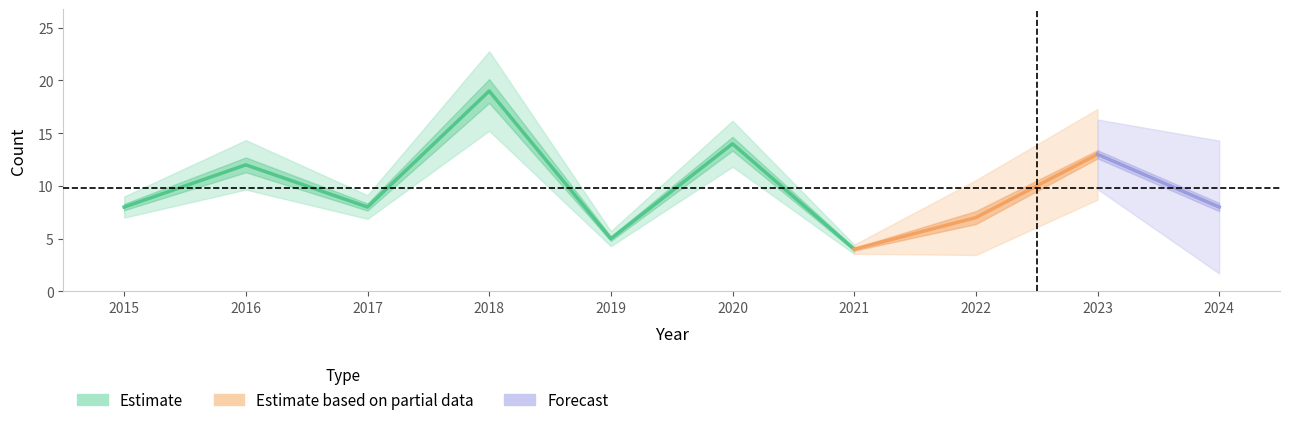

What is the maximum value shown in the chart?

19